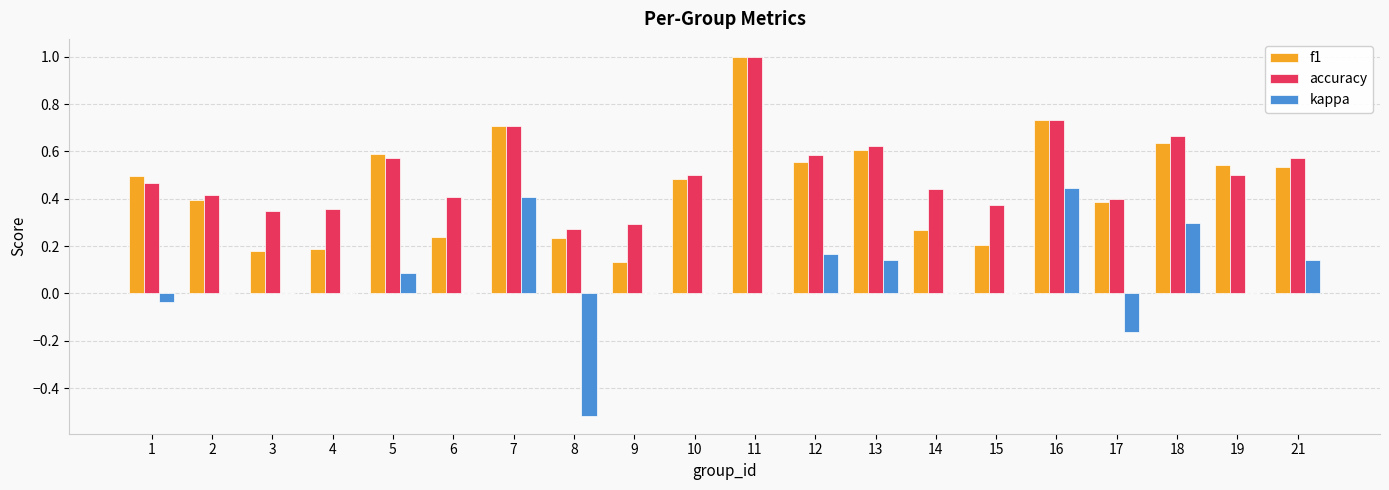

Is the value of accuracy at 3 greater than the value of kappa at 12?

Yes